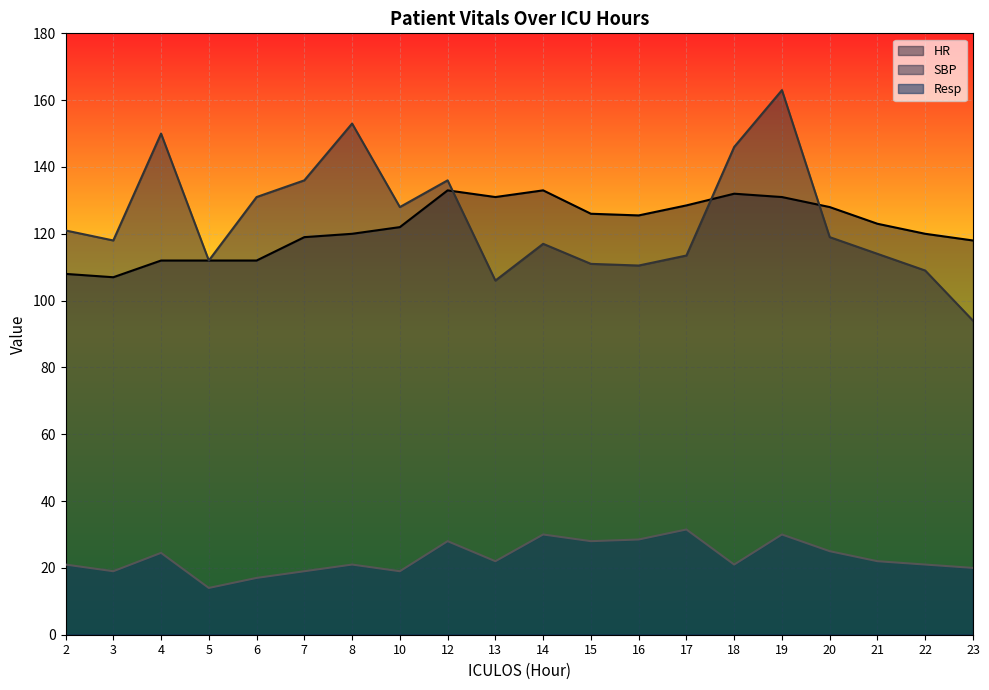

Where is Resp nearest to the value 22?

13